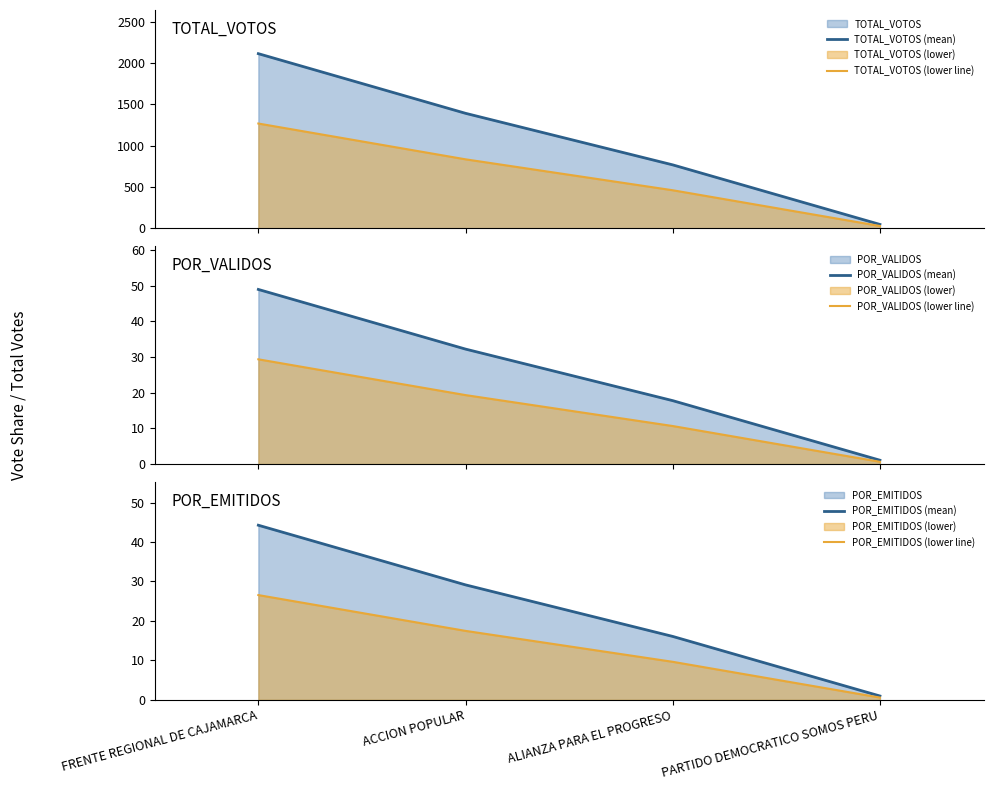

Reading right to left, what are all the values shown in this chart?

TOTAL_VOTOS (mean): 47.0	768.0	1392.0	2114.0
TOTAL_VOTOS (lower line): 28.2	460.8	835.2	1268.4
POR_VALIDOS (mean): 1.1	17.8	32.2	48.9
POR_VALIDOS (lower line): 0.7	10.7	19.3	29.4
POR_EMITIDOS (mean): 1.0	16.1	29.1	44.3
POR_EMITIDOS (lower line): 0.6	9.6	17.5	26.6